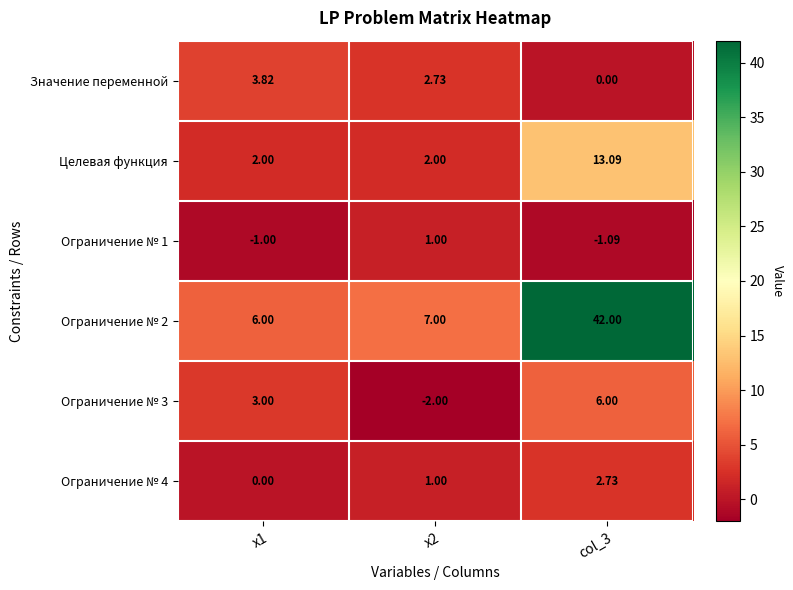

Is the value of Целевая функция at col_3 greater than the value of Ограничение № 1 at x1?

Yes